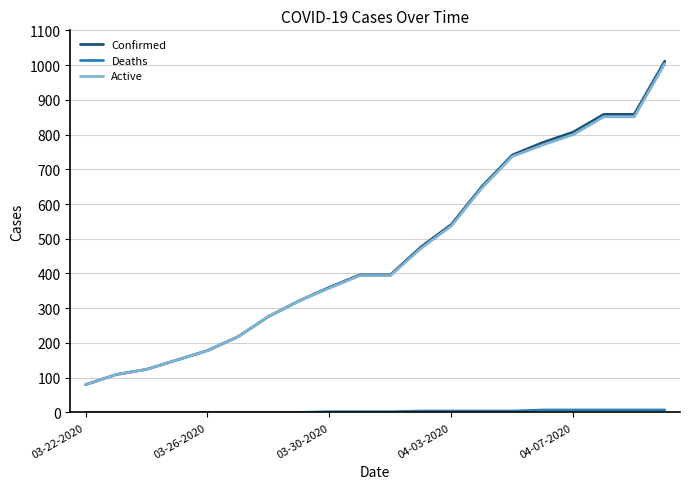

What is the highest value of the Confirmed series?

1011